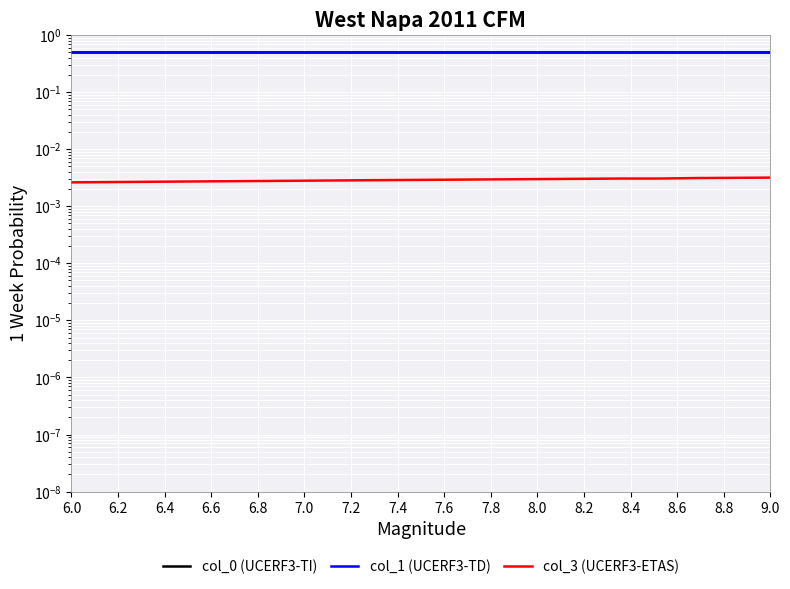

The value of col_0 (UCERF3-TI) at 8.2 is 0.9. True or false?

False